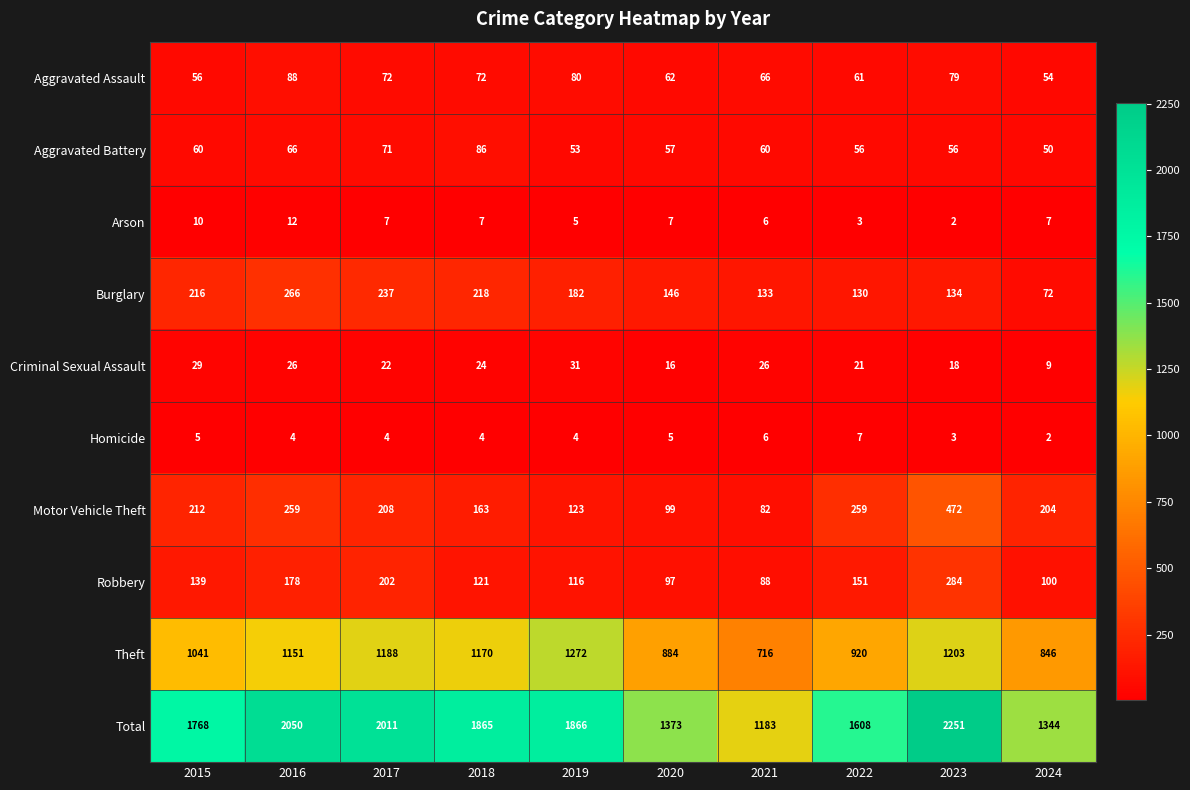

At 2017, list the series in order from smallest to largest.

Homicide, Arson, Criminal Sexual Assault, Aggravated Battery, Aggravated Assault, Robbery, Motor Vehicle Theft, Burglary, Theft, Total